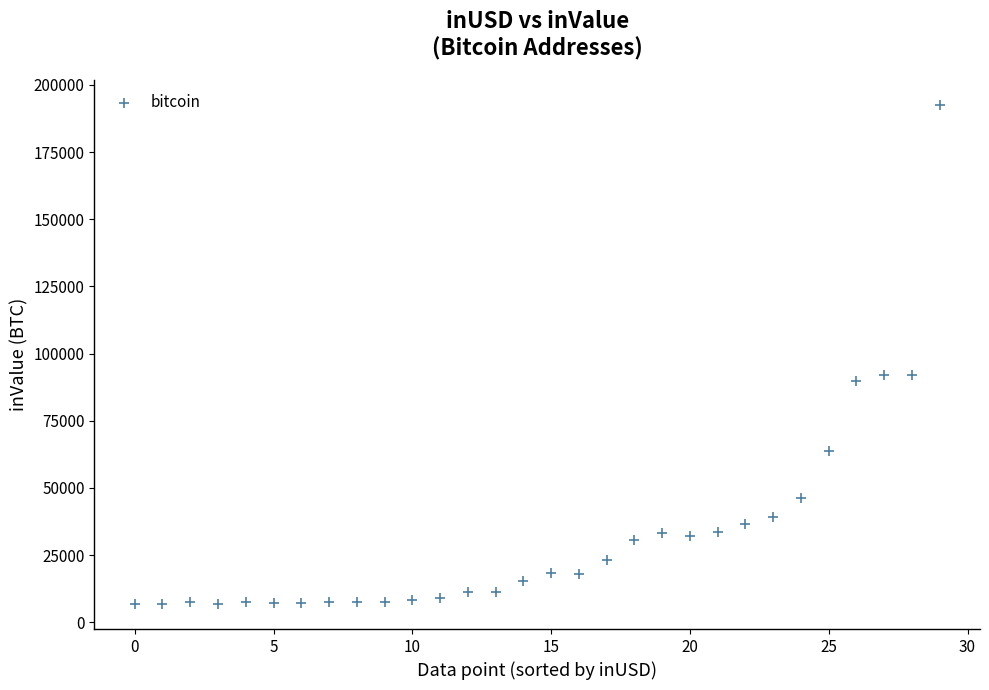

What is the range of Y values (max minus min)?

185736.5